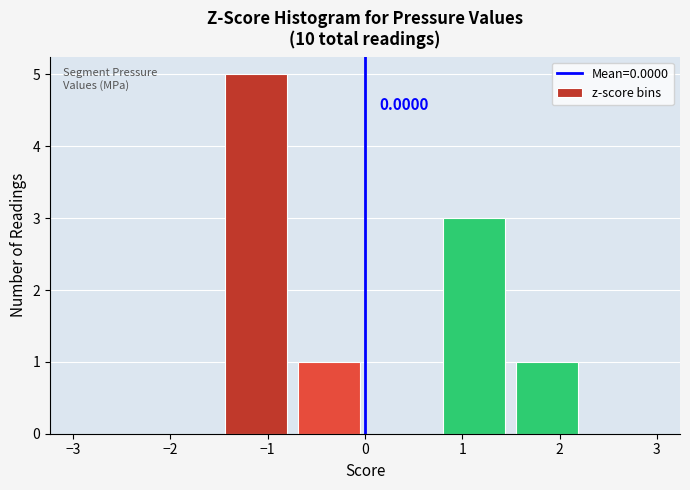

Over which range of the x-axis is the bar tallest?

-1.50 to -0.75